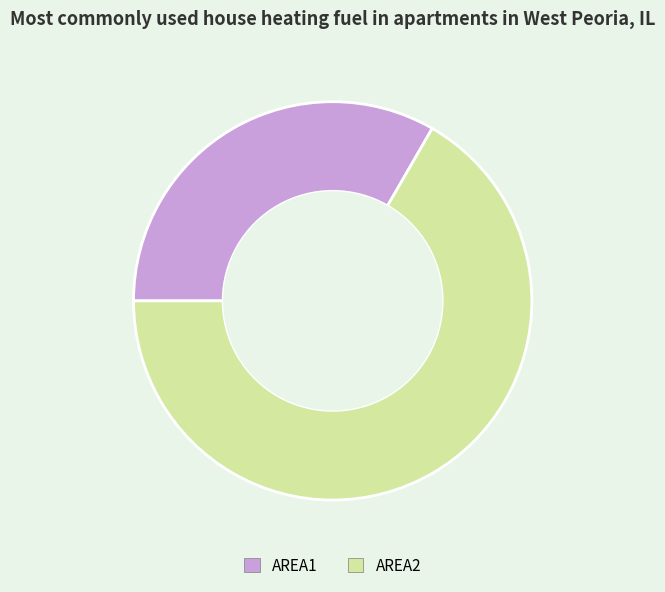

Which slice is the largest?

AREA2